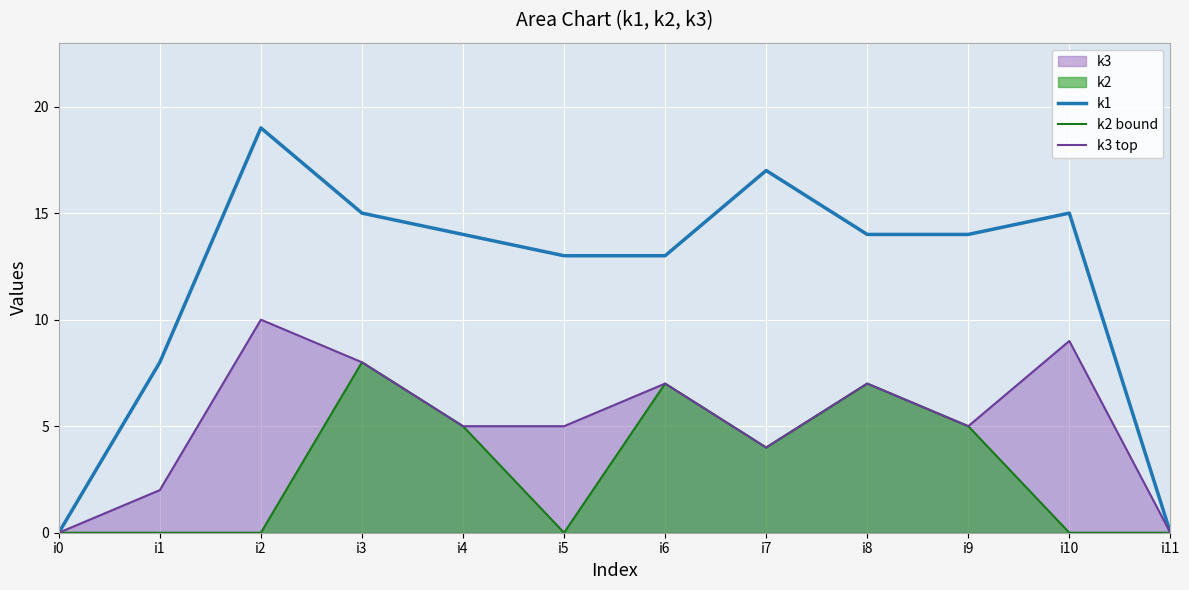

Which series has the largest total across all categories?

k1